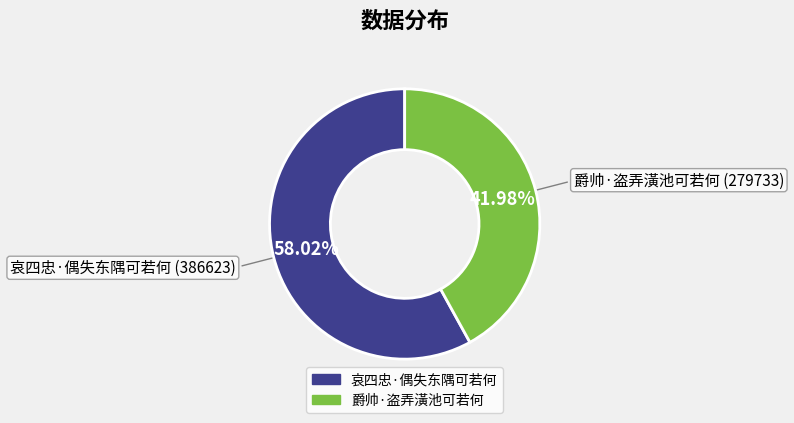

Combined, do 爵帅·盗弄潢池可若何 and 哀四忠·偶失东隅可若何 account for over 50%?

Yes